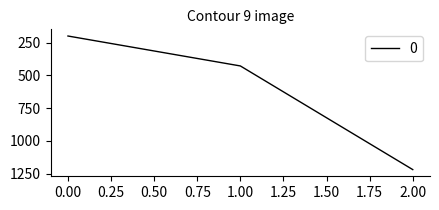

What is the change in value from 0.00 to 1.00?

+228.6